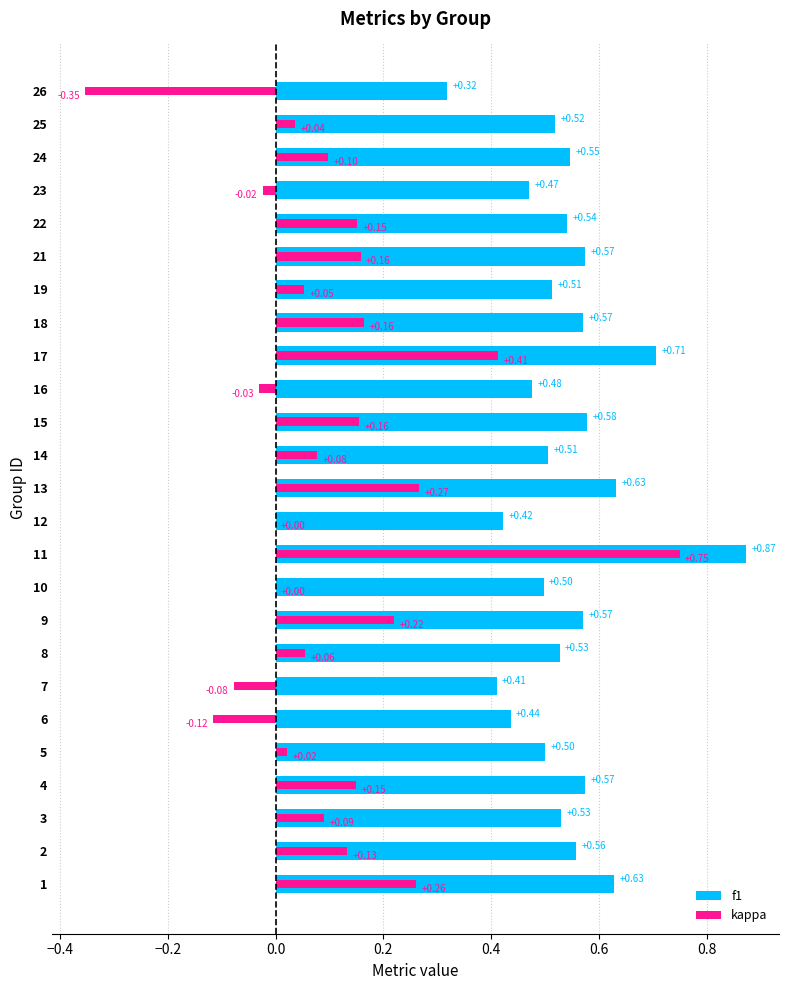

How many bars are there in each group?

2